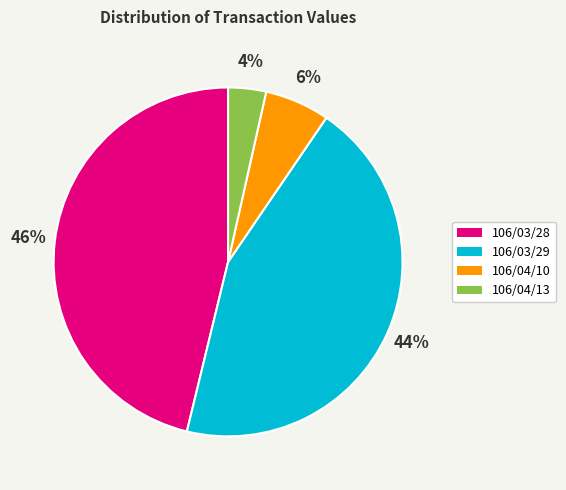

Does any single category account for the majority?

No